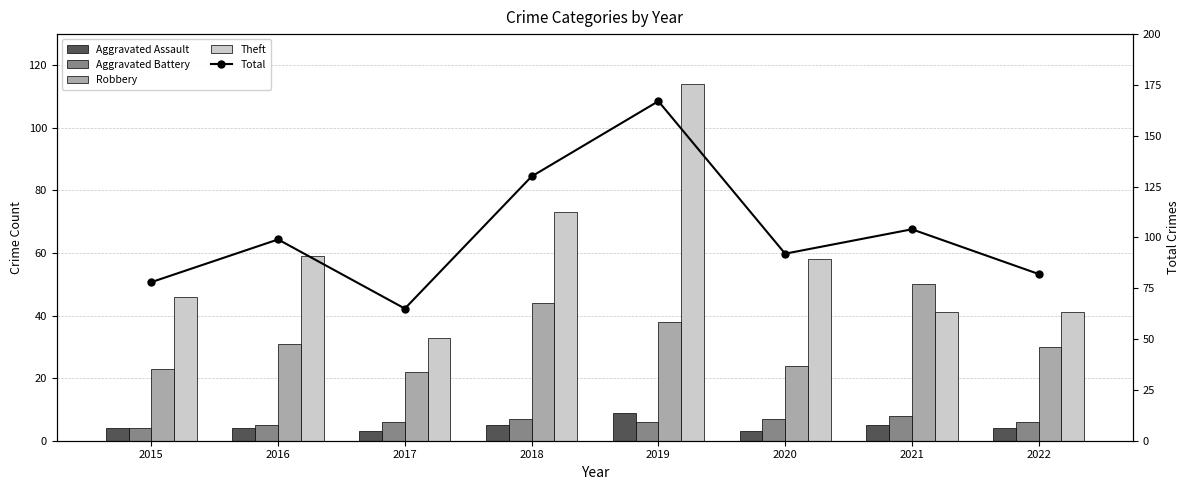

Between 2022 and 2017, which is larger?

2022